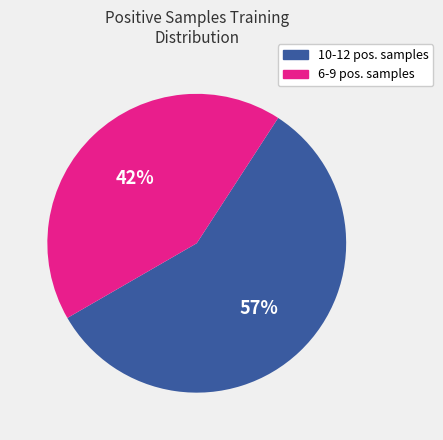

How many segments does this pie chart have?

2